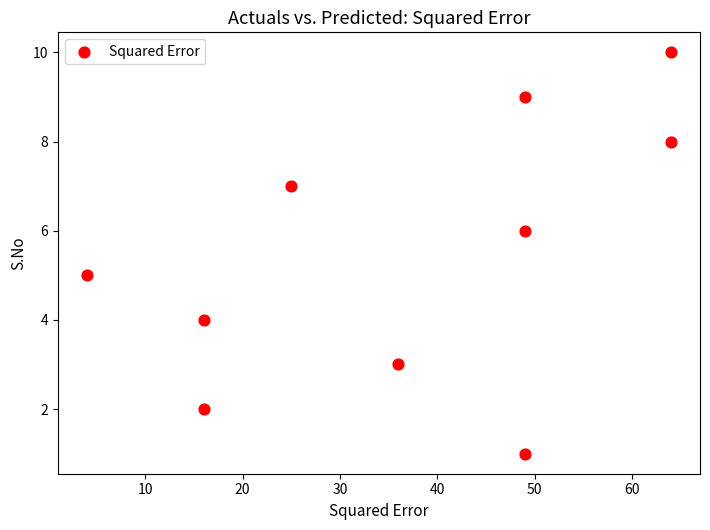

What is the average Y value?

6